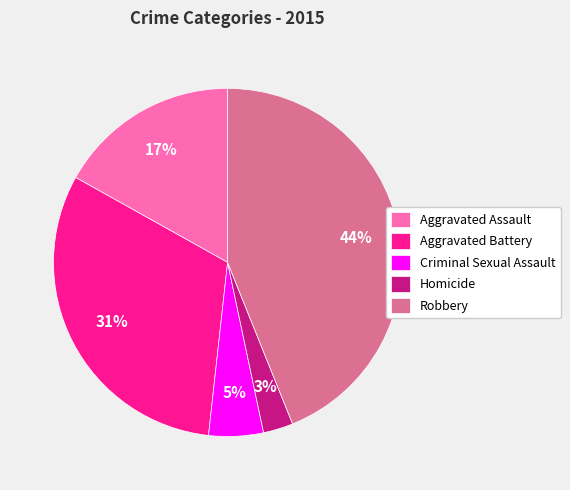

Rank the categories by value from highest to lowest.

Robbery, Aggravated Battery, Aggravated Assault, Criminal Sexual Assault, Homicide